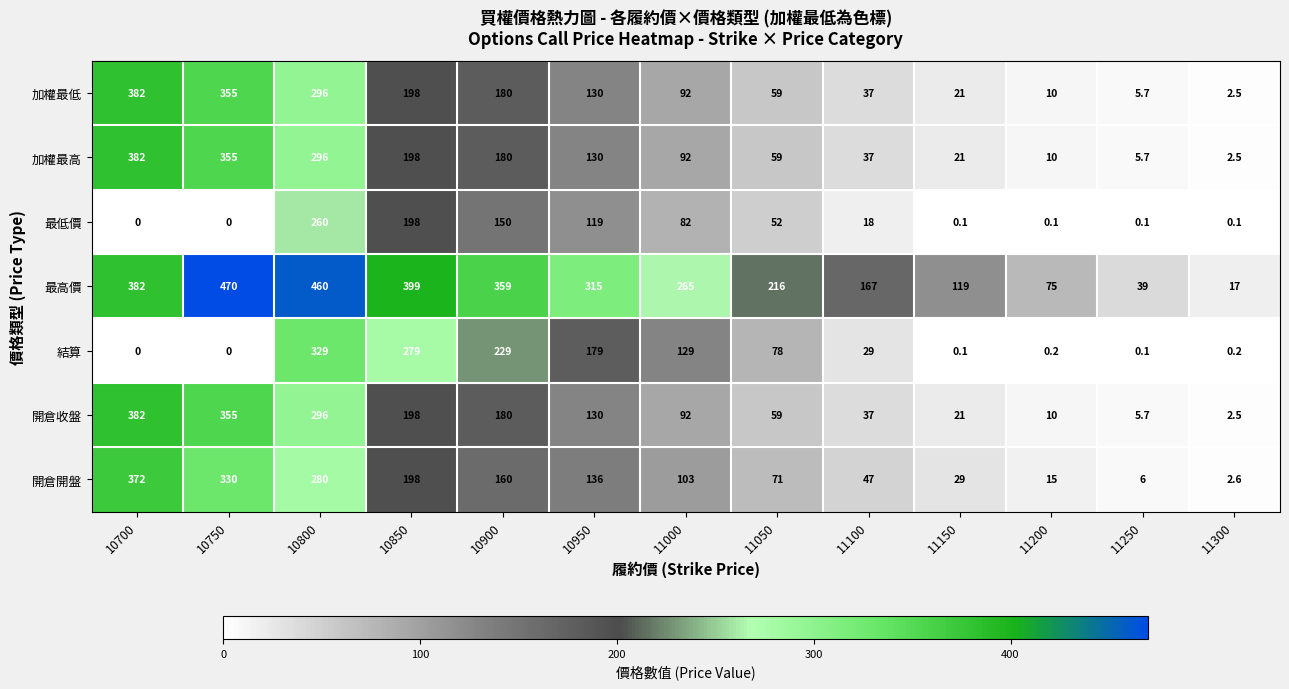

Rank the categories by 開倉開盤 value from highest to lowest.

10700, 10750, 10800, 10850, 10900, 10950, 11000, 11050, 11100, 11150, 11200, 11250, 11300